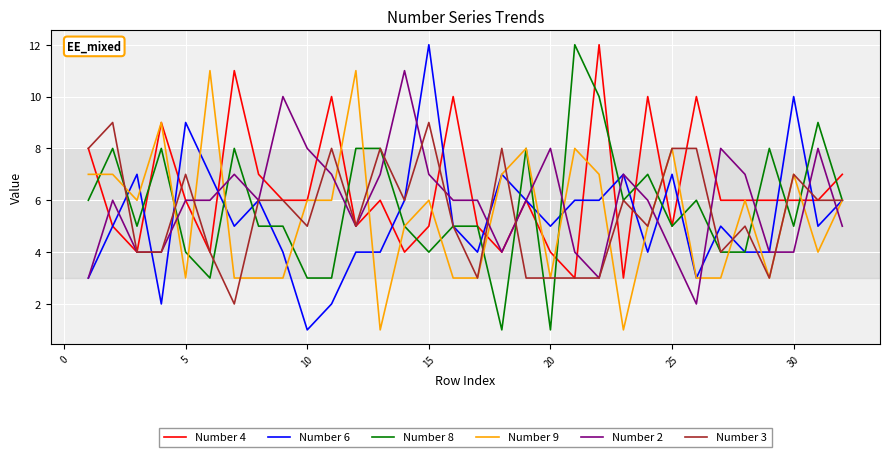

After their last crossing, which series has the higher values: Number 2 or Number 8?

Number 8